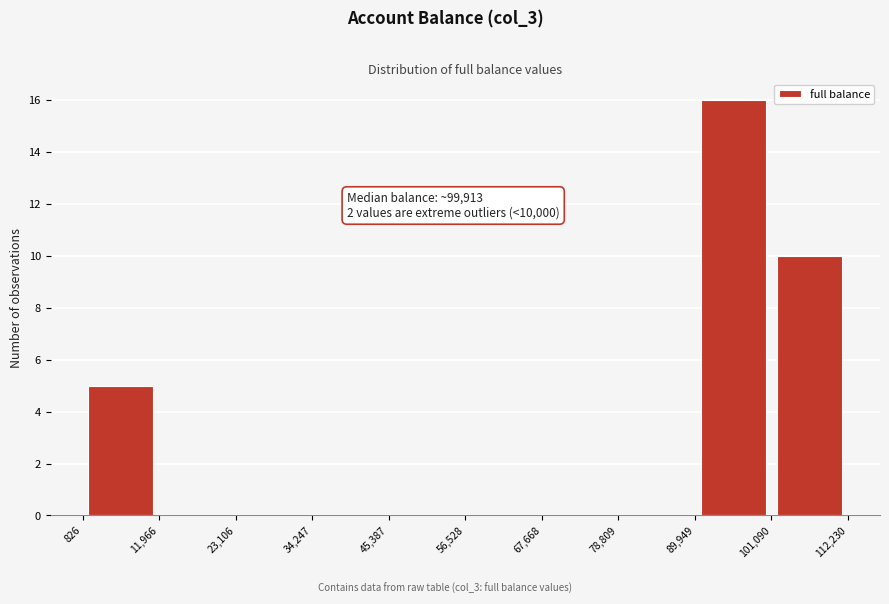

Over which range of the x-axis is the bar tallest?

89,949 to 101,090